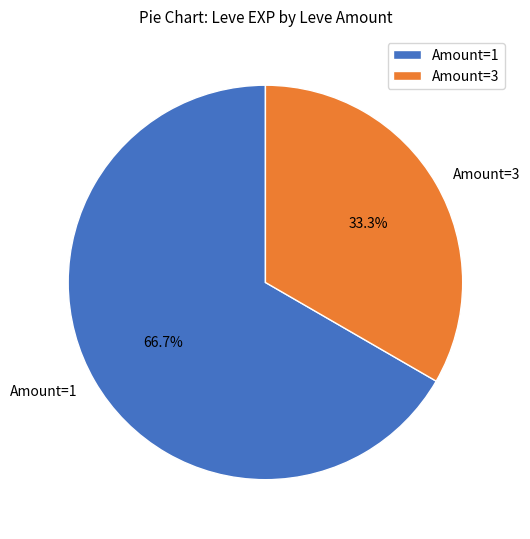

Combined, do Amount=3 and Amount=1 account for over 50%?

Yes